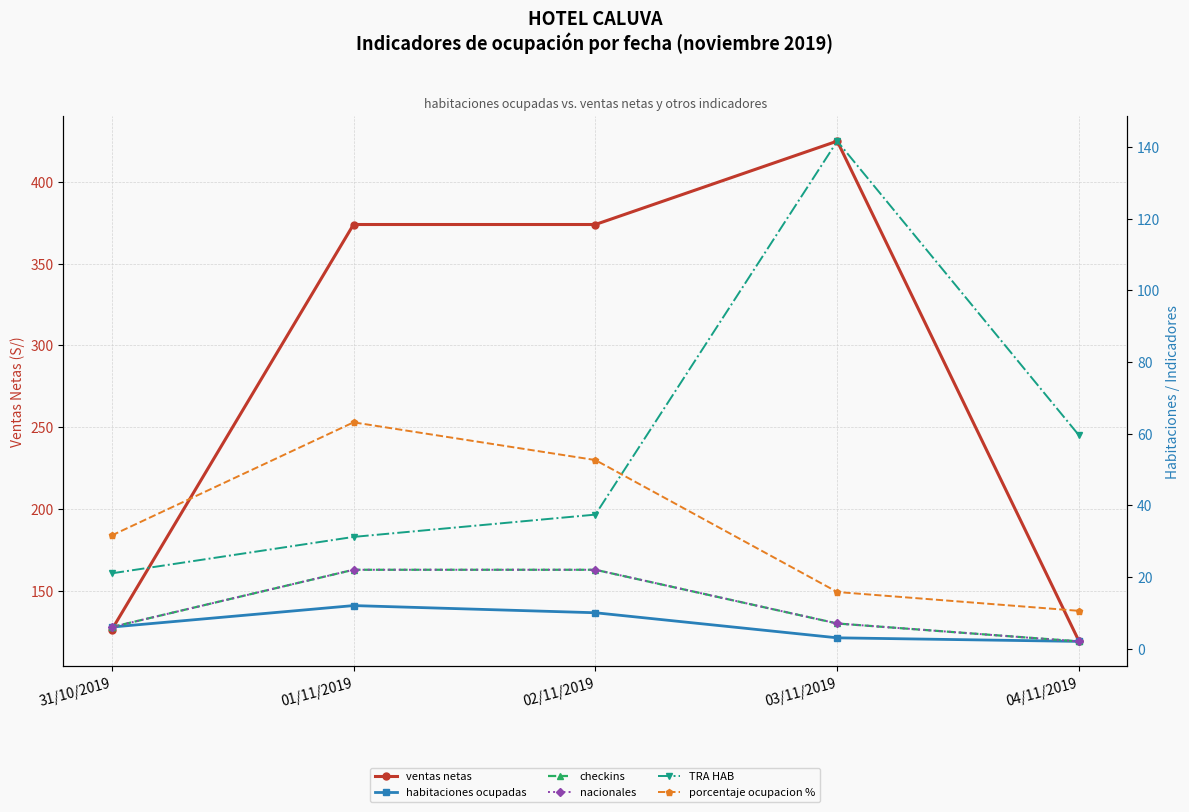

Reading left to right, transcribe all the data shown in this chart.

ventas netas: 126.0	374.0	374.0	425.0	119.0
habitaciones ocupadas: 6.0	12.0	10.0	3.0	2.0
checkins: 6.0	22.0	22.0	7.0	2.0
nacionales: 6.0	22.0	22.0	7.0	2.0
TRA HAB: 21.0	31.2	37.4	141.7	59.5
porcentaje ocupacion %: 31.6	63.2	52.6	15.8	10.5